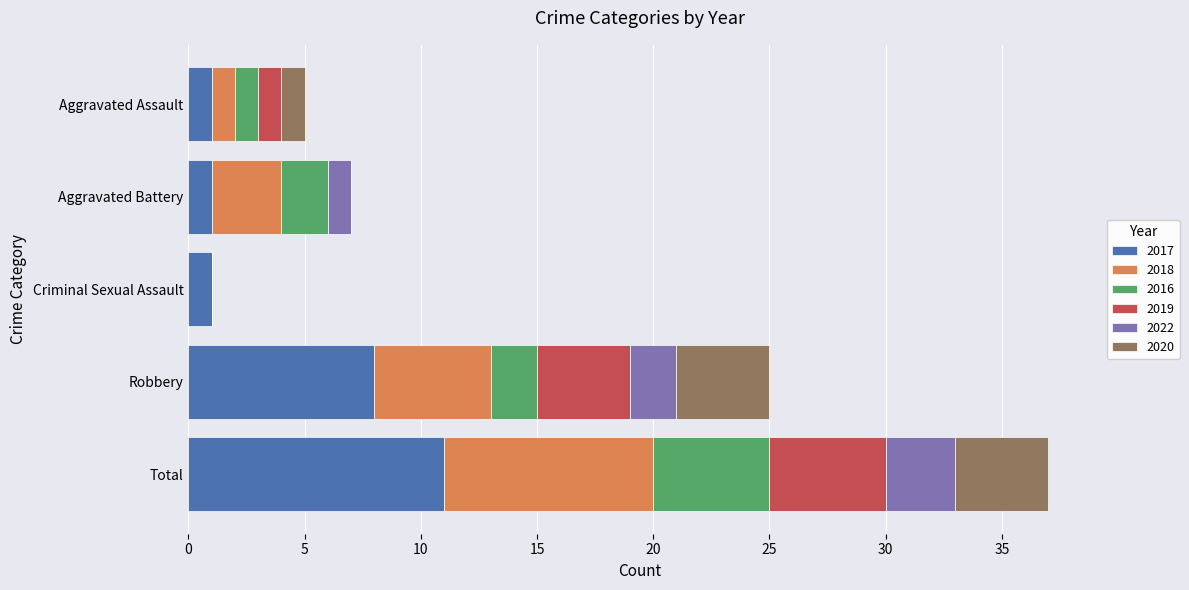

What is the highest value of the 2017 series?

11